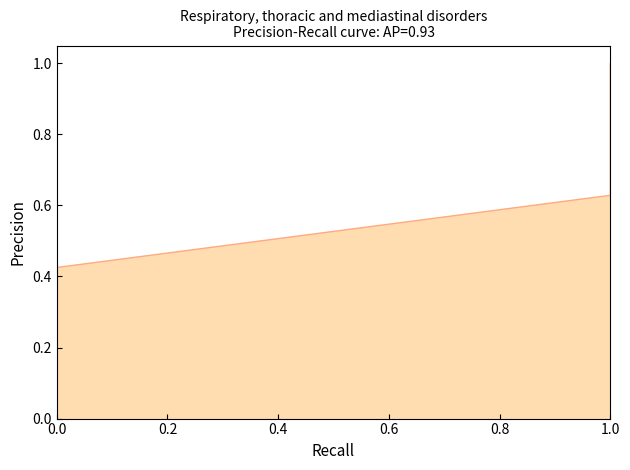

What is the sum of all values?

2.1